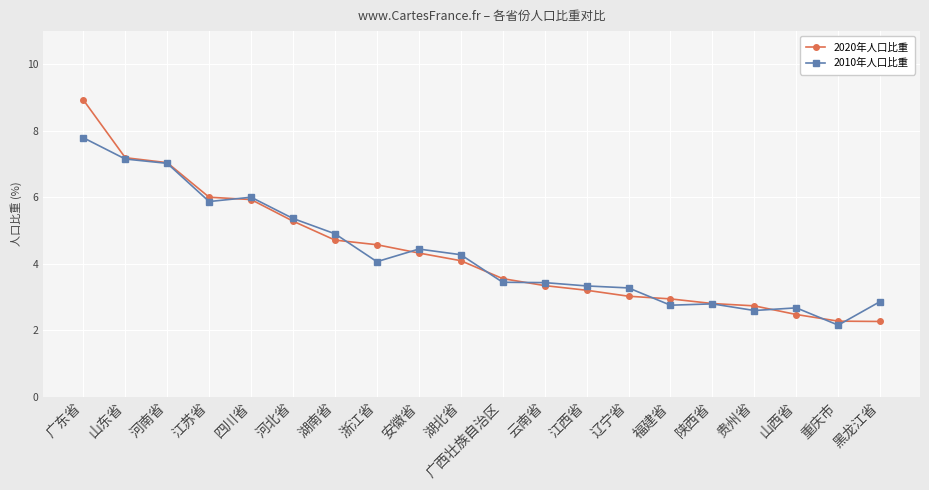

True or false: 2010年人口比重 and 2020年人口比重 cross at least once.

True